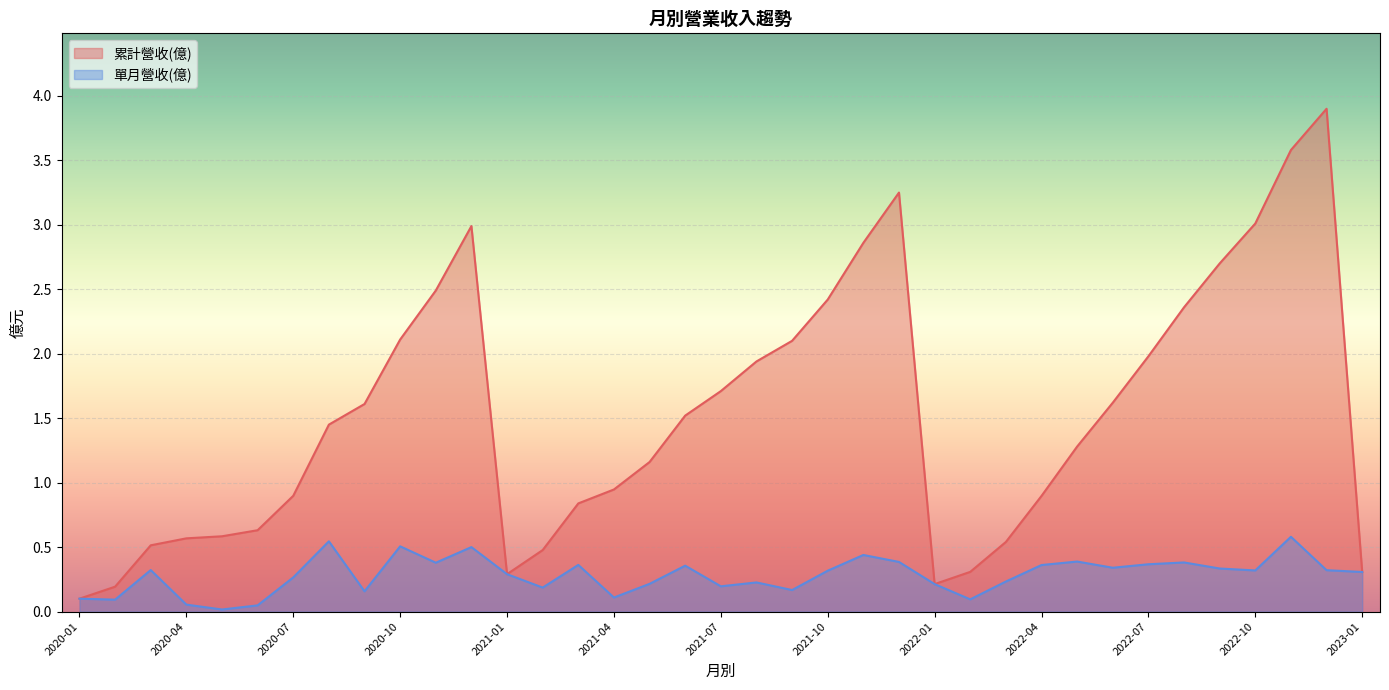

What is the difference between the maximum and minimum values in the 單月營收(億) series?

0.6